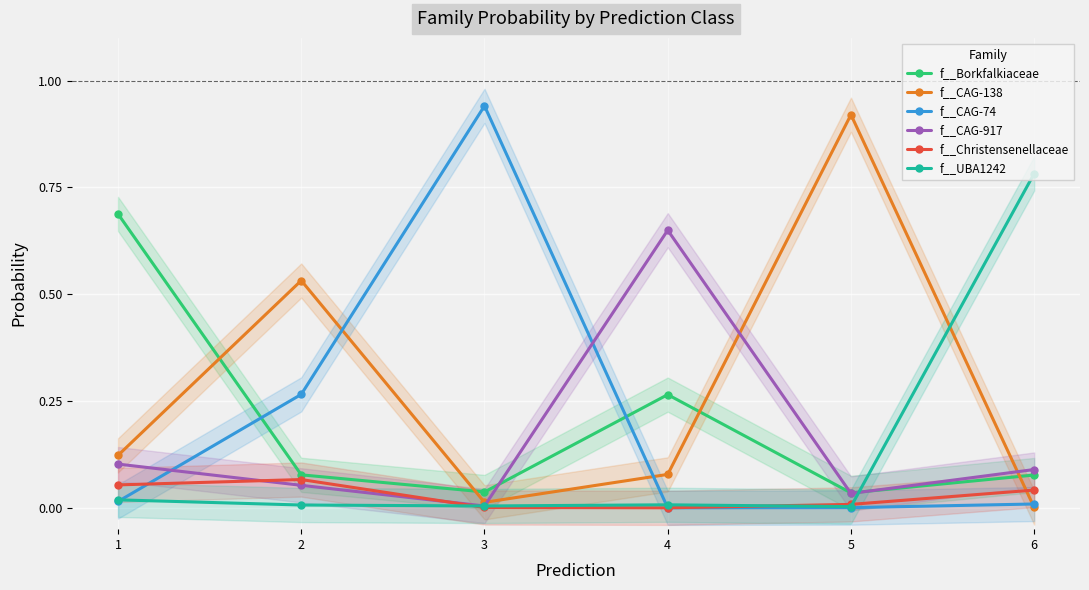

True or false: f__Borkfalkiaceae has a value of 0.9 at 1.

False